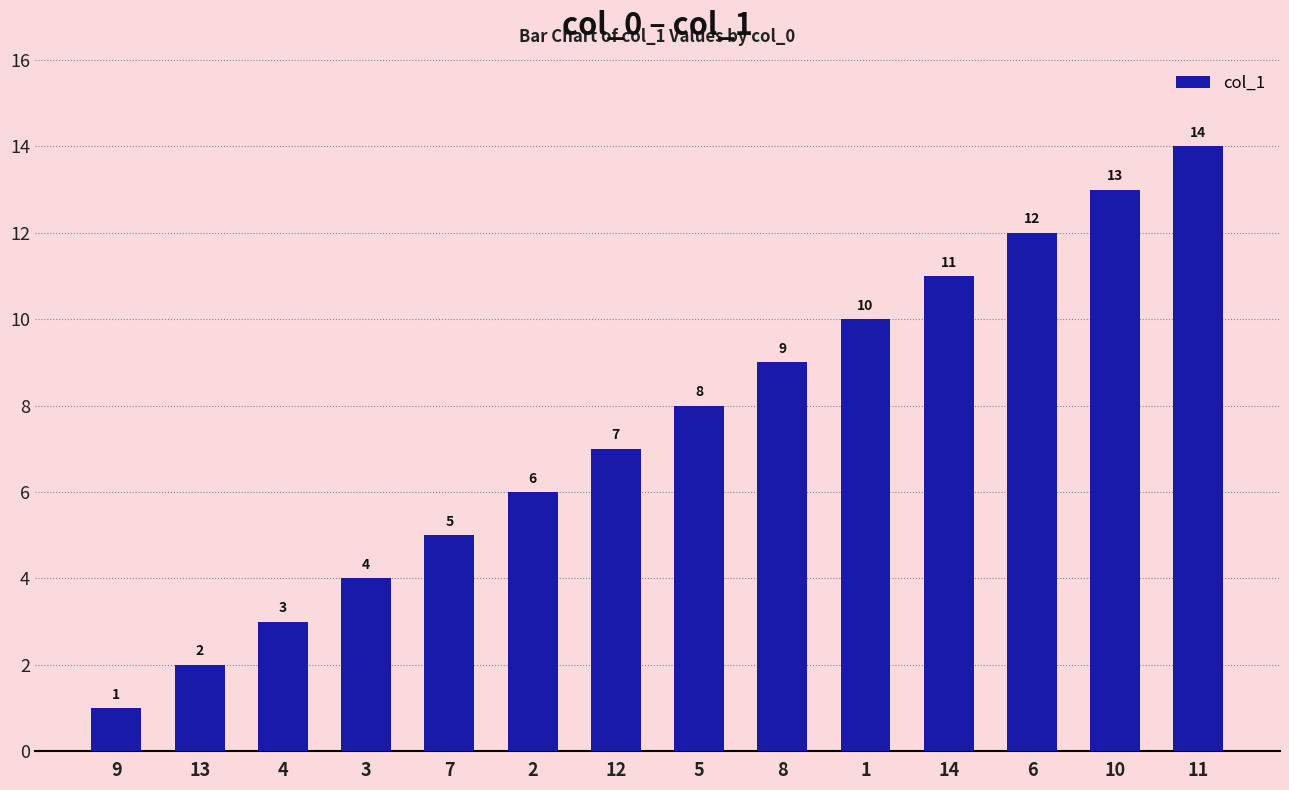

What is the sum of all values?

105